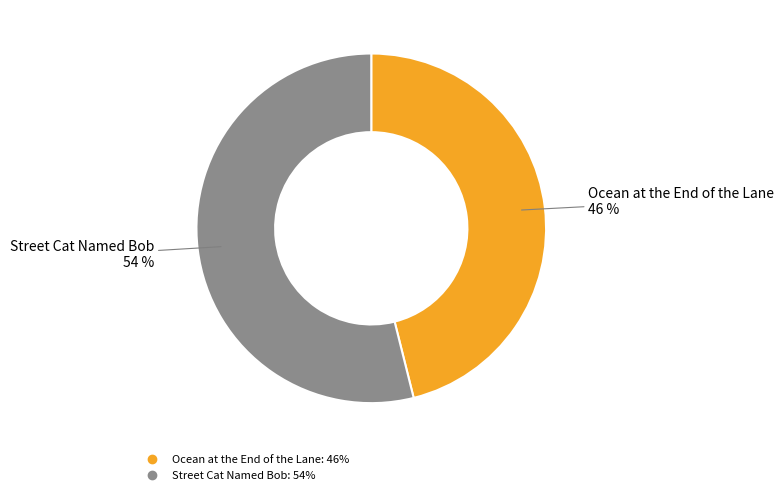

Approximately how many times larger is the value at Street Cat Named Bob compared to Ocean at the End of the Lane?

1.2